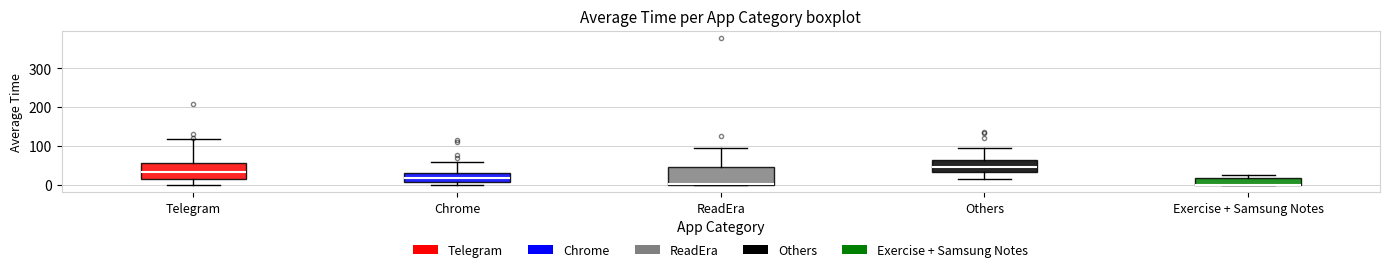

Reading left to right, read every box against the y-axis: the position of its median line, the range the box covers, and the ends of its whiskers. The values are not printed on the chart, so give them approximately, as read against the axis.

Telegram: median 30, box 20 to 60, whiskers 0 to 120
Chrome: median 20, box 10 to 30, whiskers 0 to 60
ReadEra: median 0 (just above the box's lower edge), box 0 to 50, whiskers 0 to 100
Others: median 50, box 30 to 60, whiskers 20 to 100
Exercise + Samsung Notes: median 0 (drawn on the box's lower edge), box 0 to 20, whiskers 0 to 30